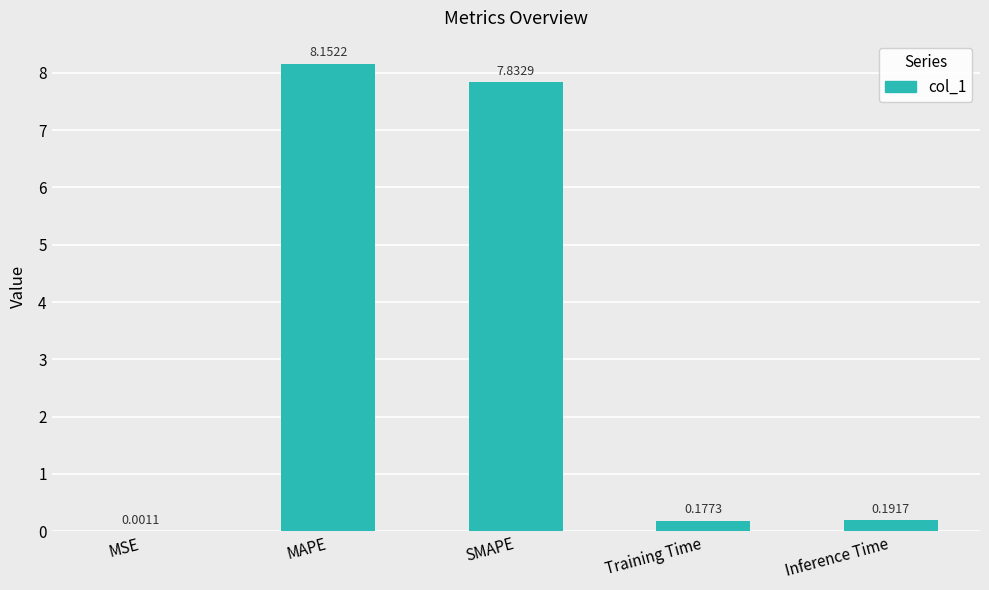

What is the sum of all values?

16.4